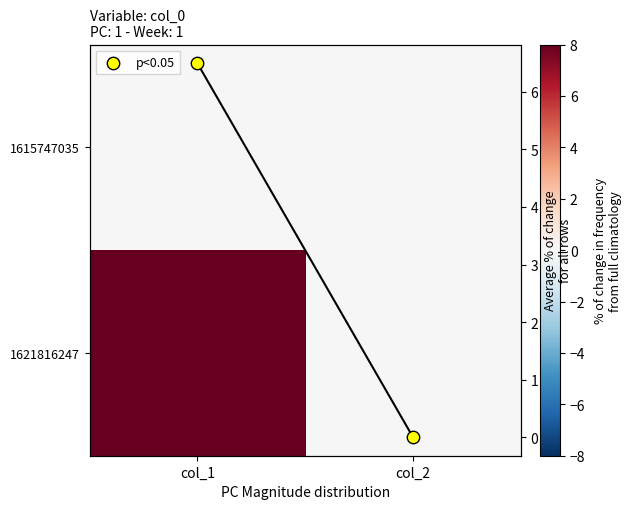

Rank the series at col_1 from lowest to highest value.

1615747035, Average % of change for all rows, p<0.05, 1621816247